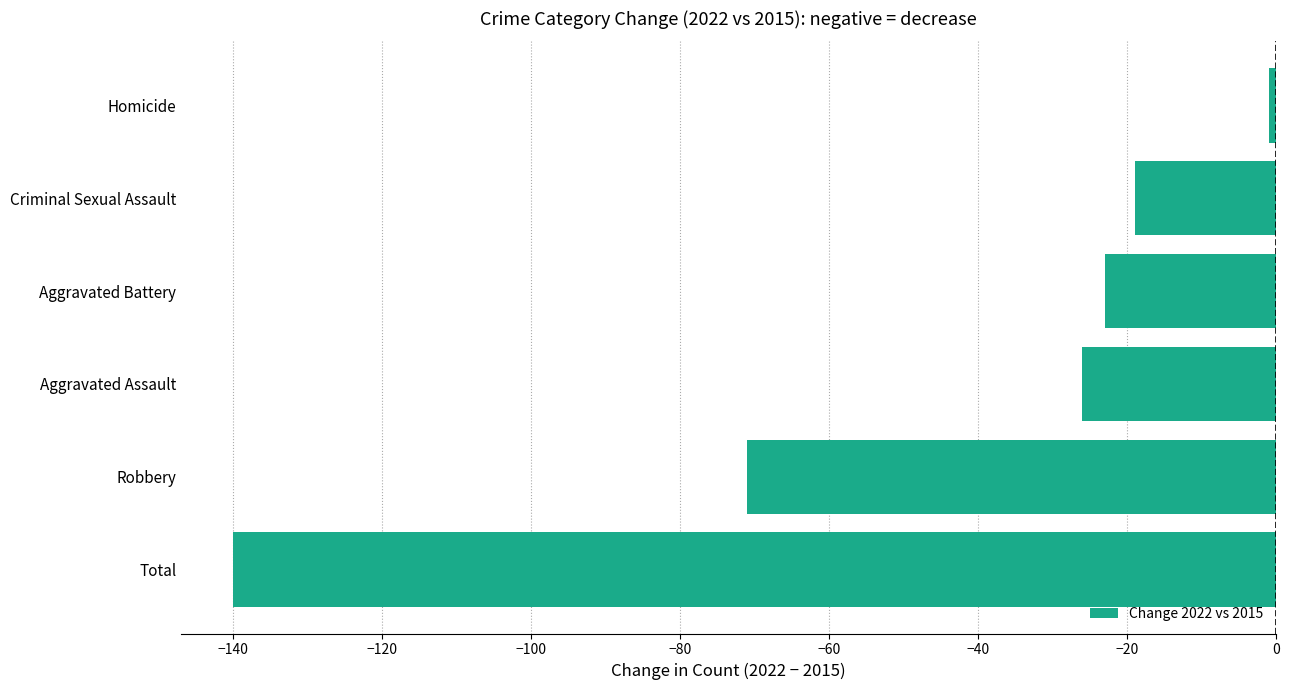

What is the sum of all values?

-280